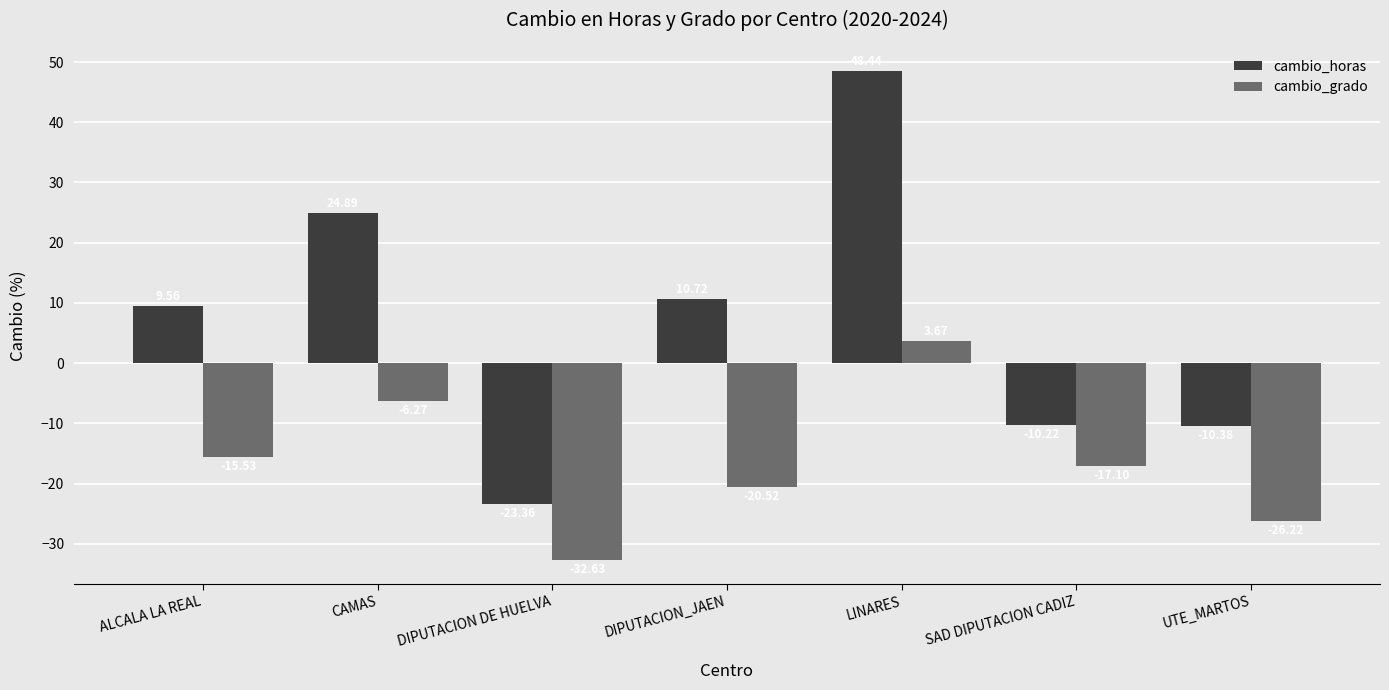

How many negative values does the cambio_horas series have?

3